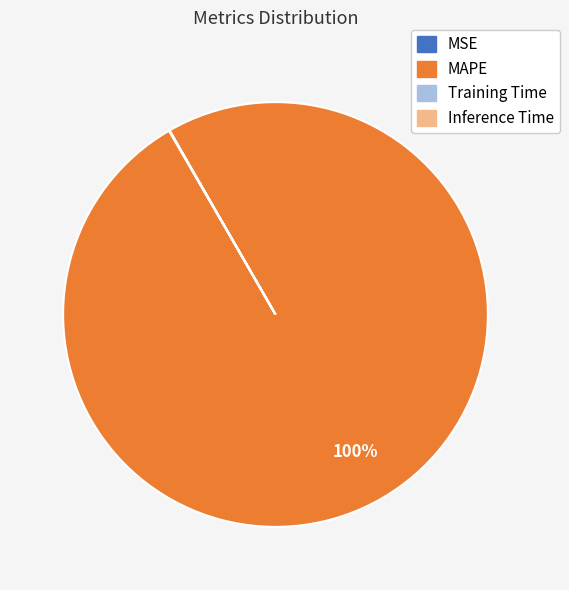

To the nearest percent, what is the difference between the largest and smallest slice percentages?

100%